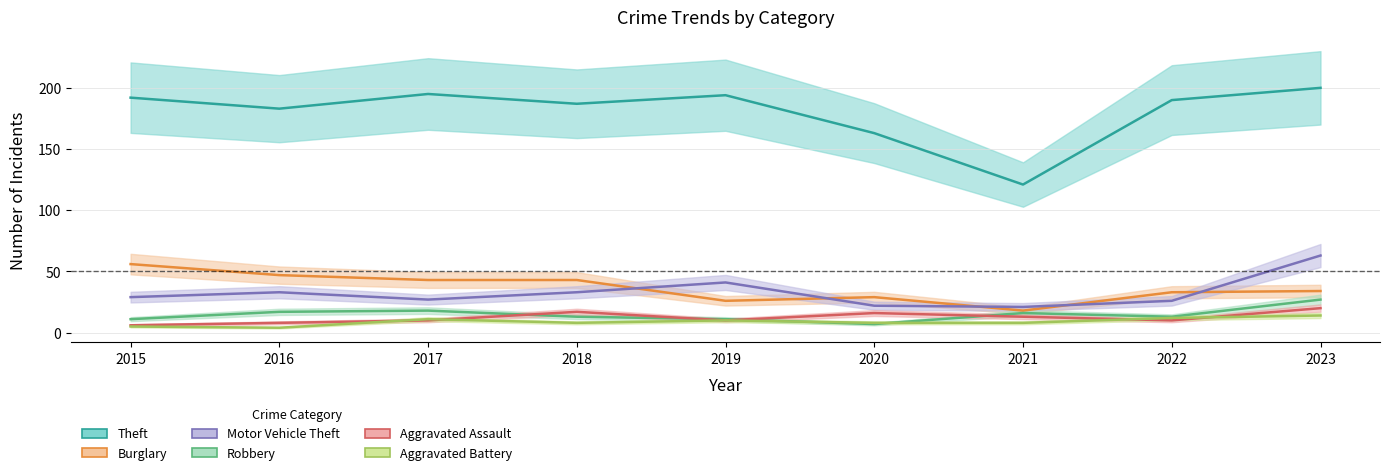

Which has a higher value, 2021 or 2018?

2018